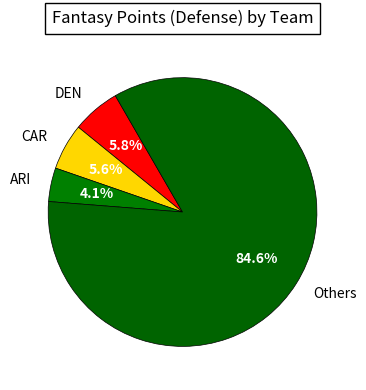

Combined, do CAR and DEN account for over 50%?

No